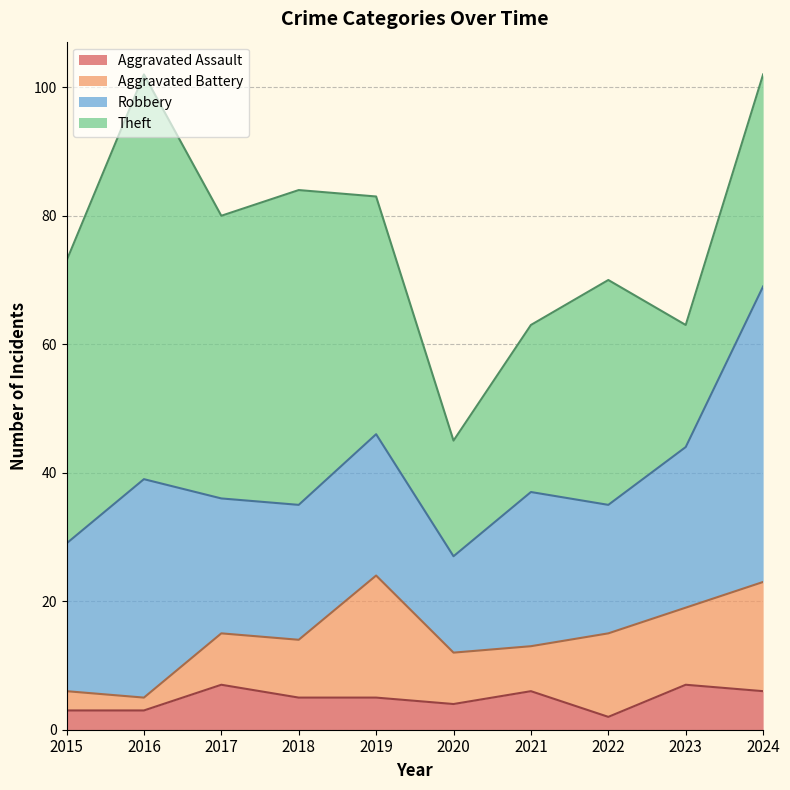

True or false: Aggravated Battery has a value of 0 at 2016.

False